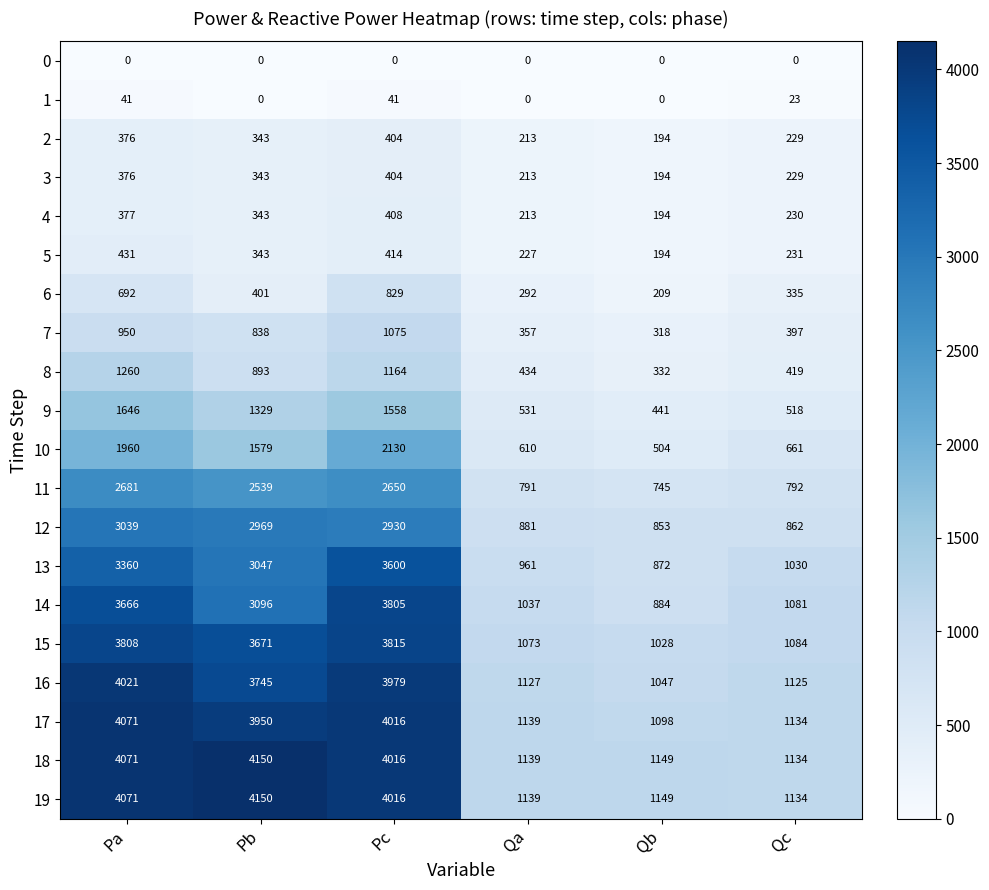

What is the spread (max minus min) of values at Qb?

1149